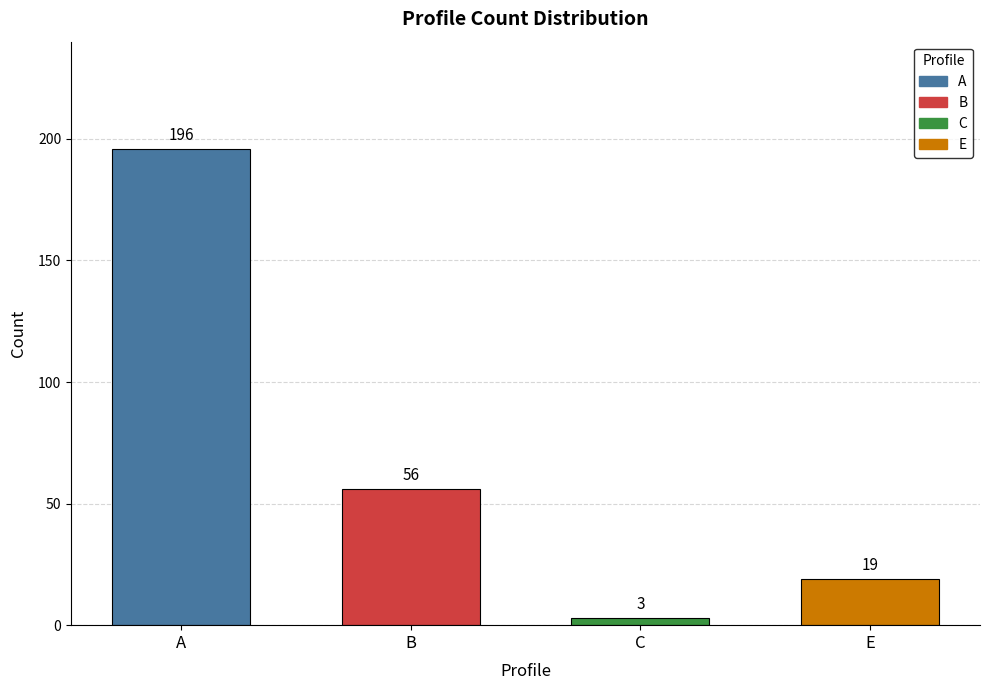

Between E and A, which is larger?

A